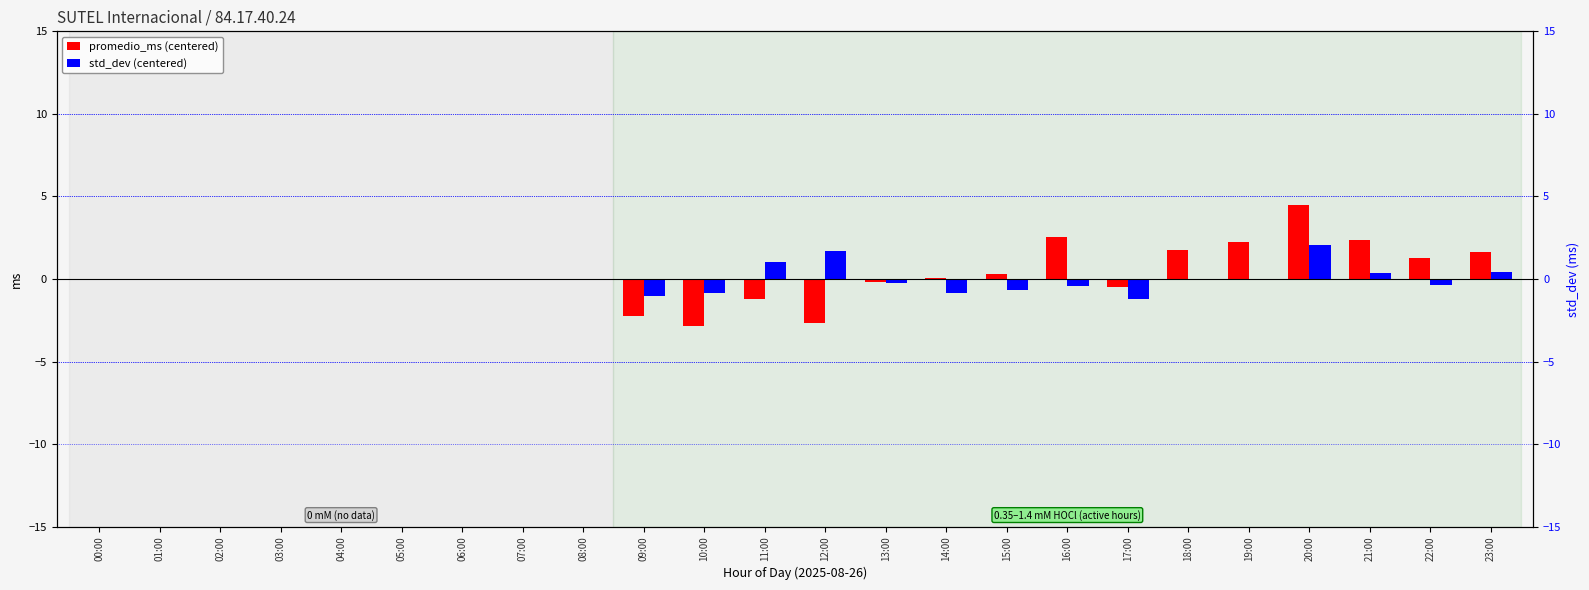

At 17:00, list the series in order from smallest to largest.

std_dev (centered), promedio_ms (centered)